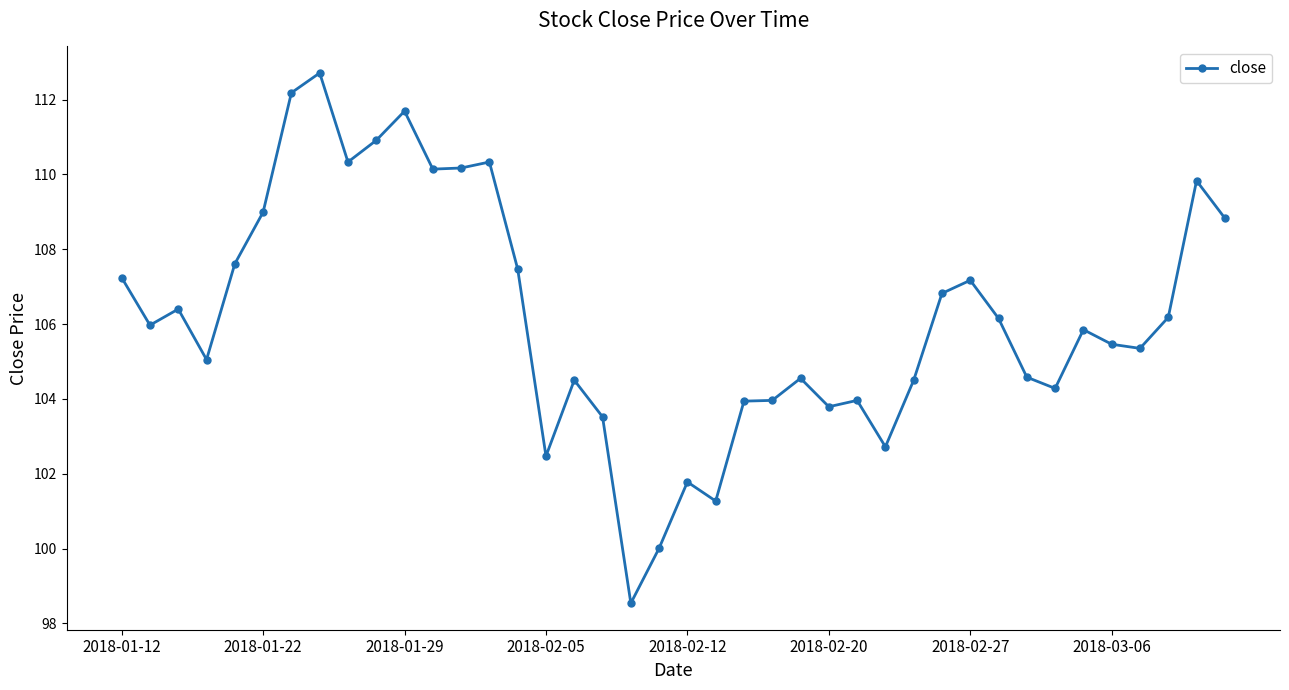

What is the value of the 12th point from the left?

110.1